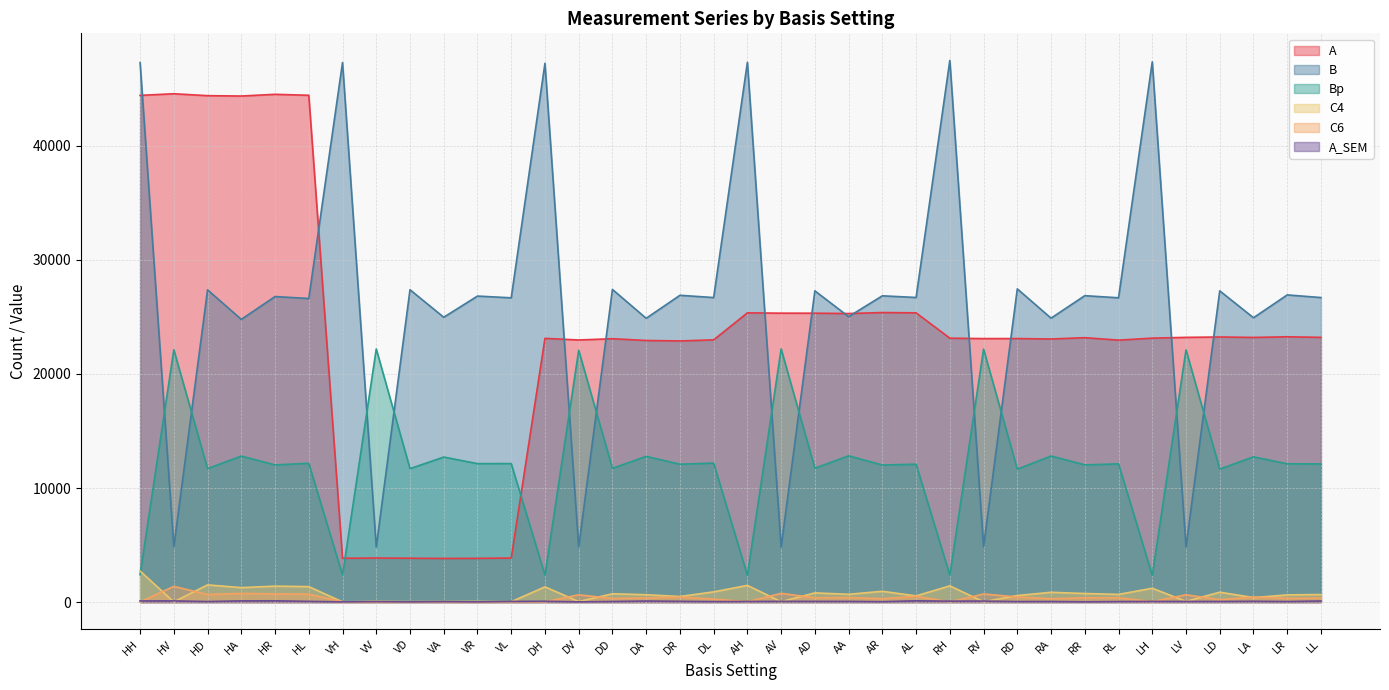

True or false: A_SEM and B intersect in this chart.

False